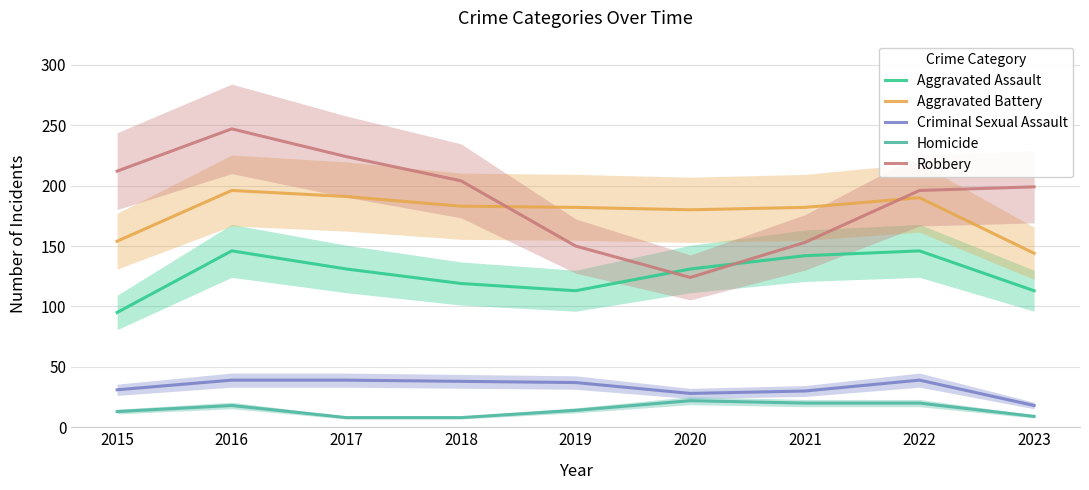

What is the average value of the Aggravated Assault series?

126